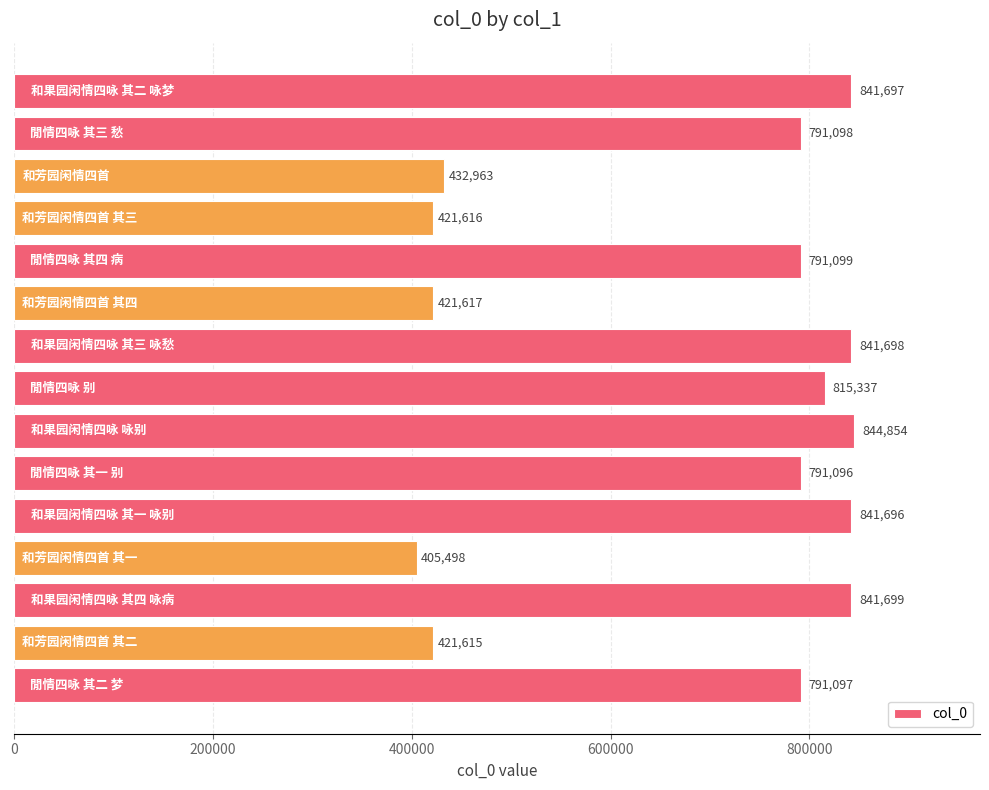

How many series are shown in this chart?

1